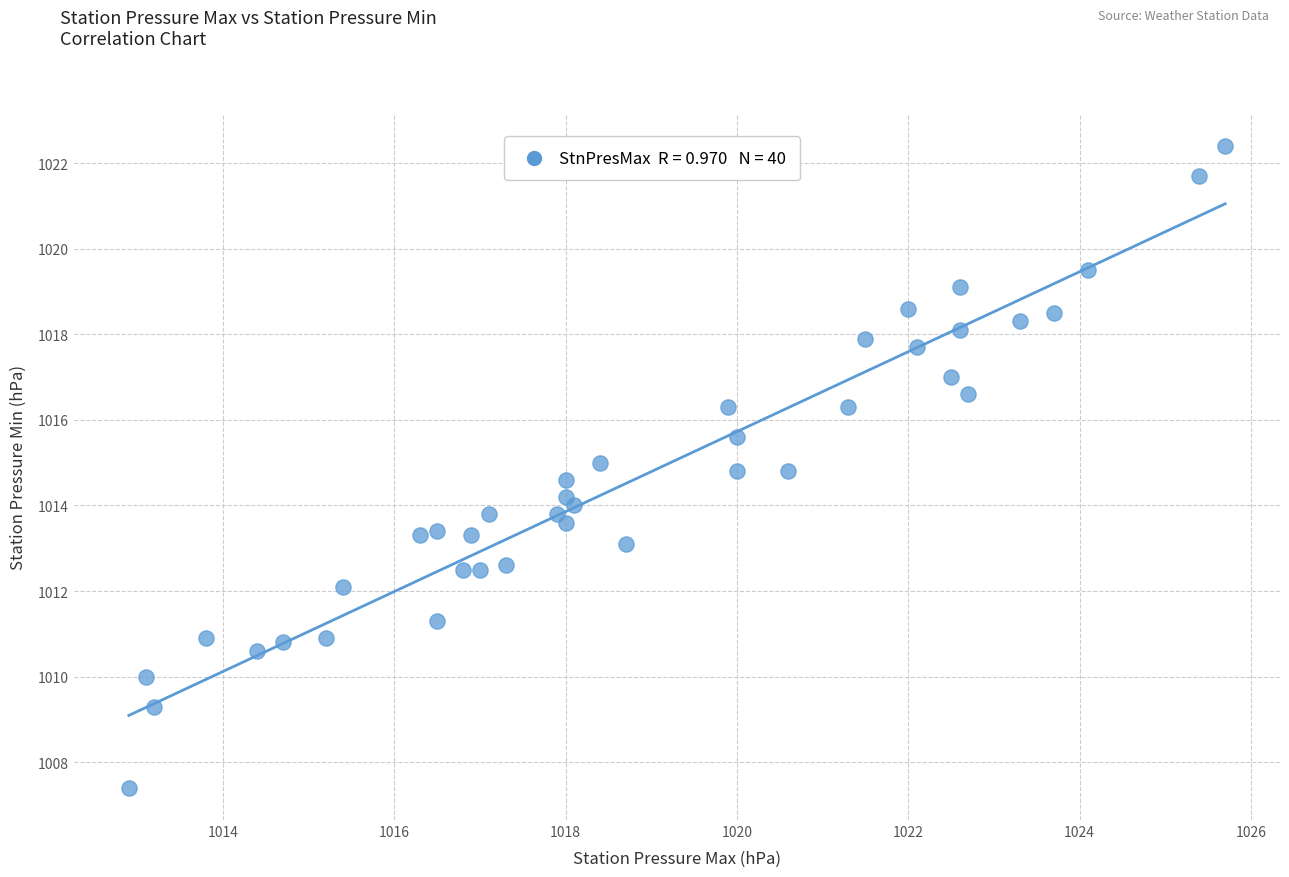

What is the range of Y values (max minus min)?

15.0